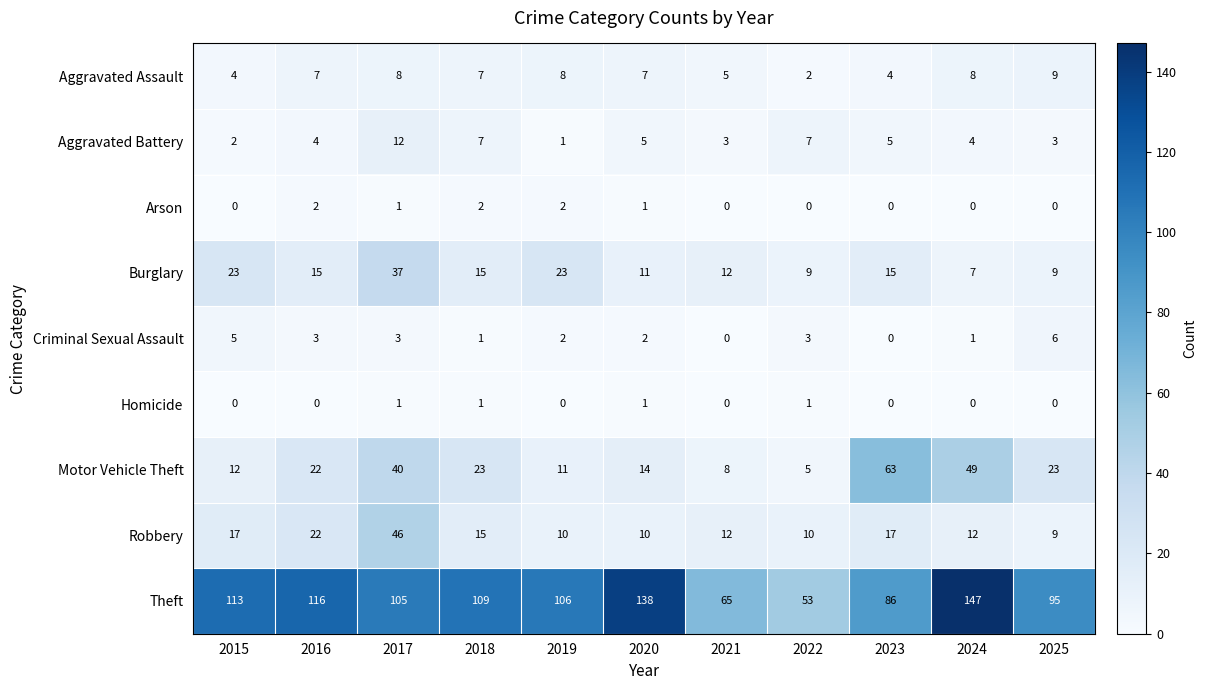

Which series changed the most between 2023 and 2025?

Motor Vehicle Theft